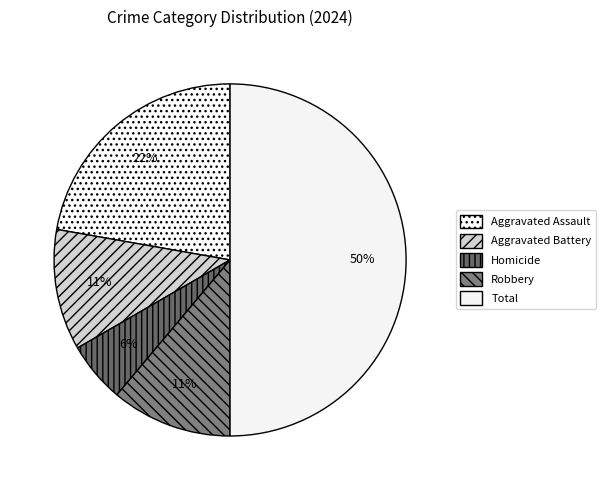

Is there any slice that represents more than half of the pie?

No